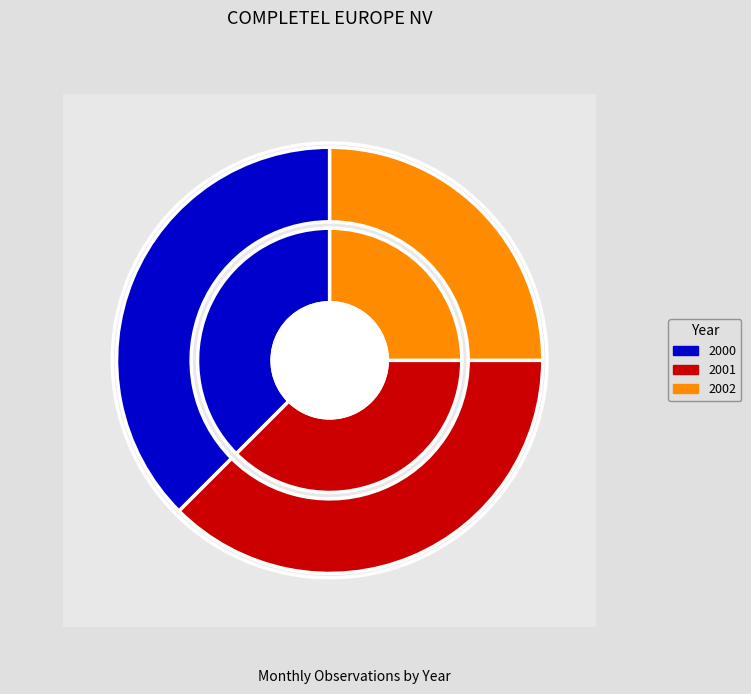

Do 2001 and 2000 together represent more than half of the pie?

Yes